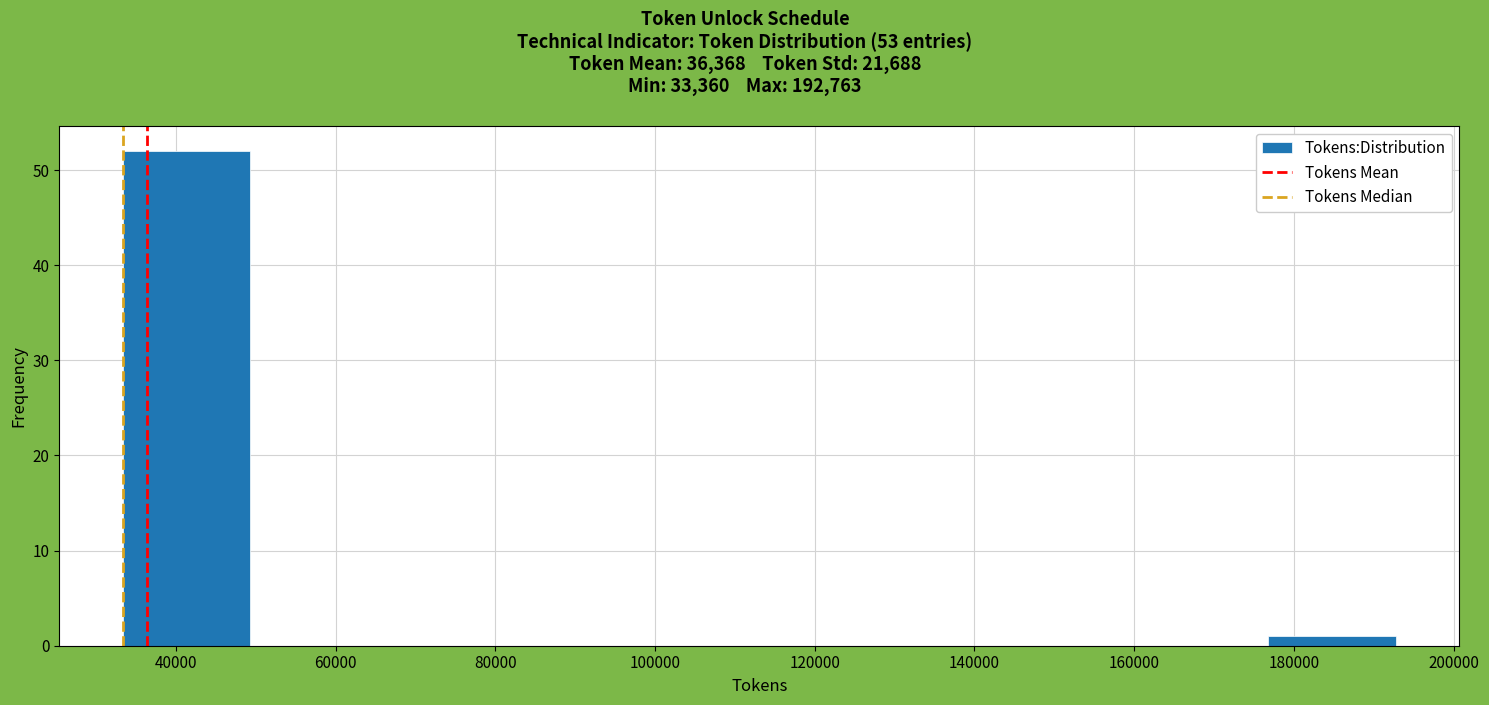

Reading left to right, transcribe this chart: for each bar, give the range it covers on the x-axis and its height. Neither the bar edges nor the heights are printed on the chart, so give them approximately, as read against the axes.

34000 to 50000: 52
50000 to 66000: 0
66000 to 82000: 0
82000 to 98000: 0
98000 to 114000: 0
114000 to 130000: 0
130000 to 144000: 0
144000 to 160000: 0
160000 to 176000: 0
176000 to 192000: 1